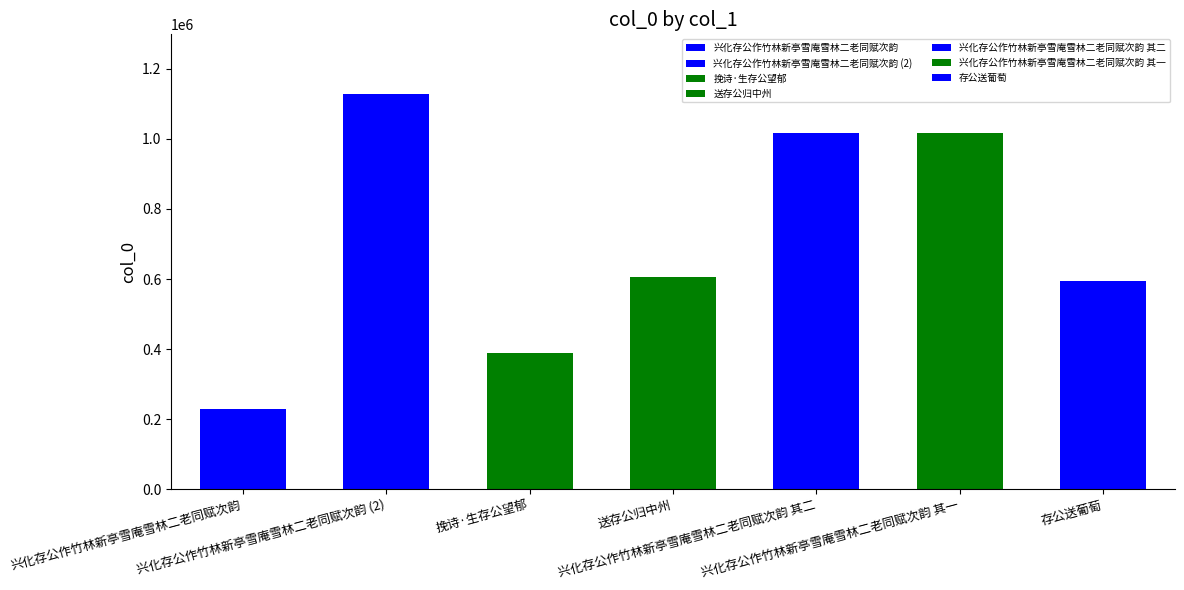

What is the sum of all values?

4977986